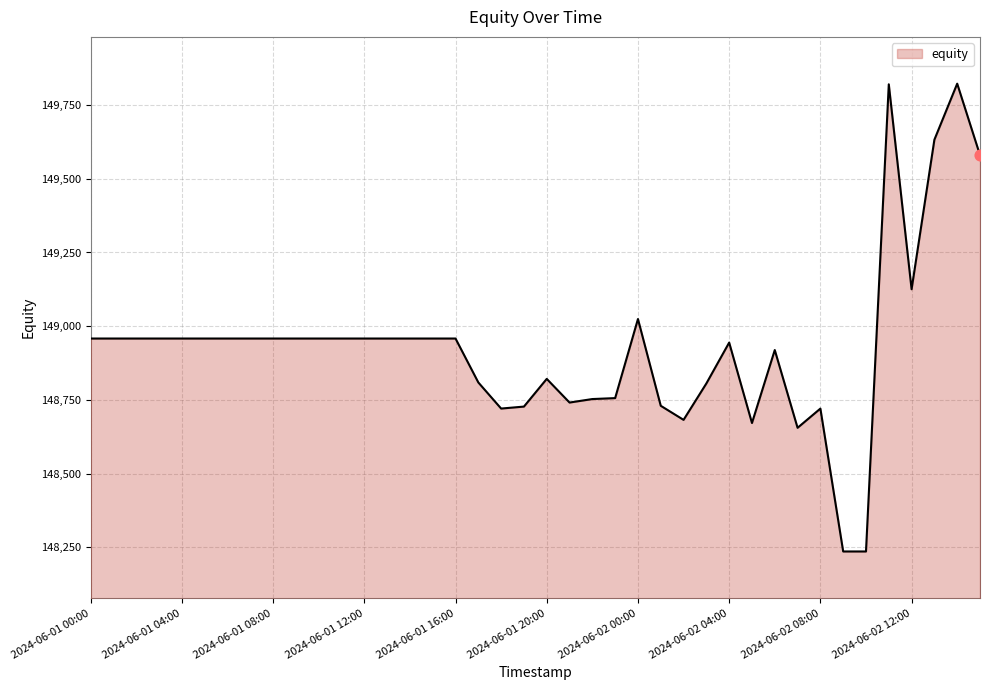

What is the smallest value displayed?

148236.3